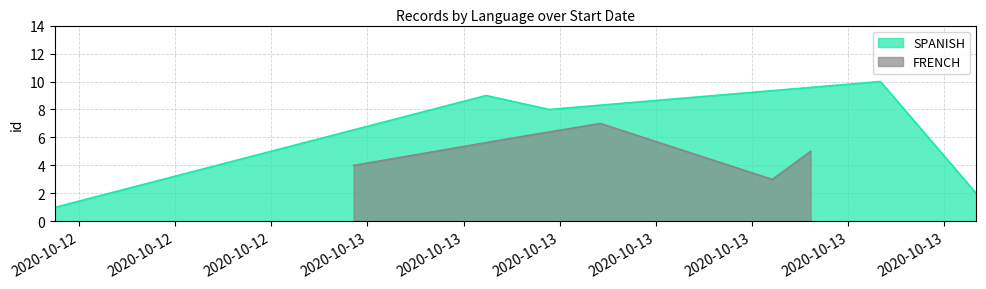

What is the value of the SPANISH point at the 3rd from the left?

8